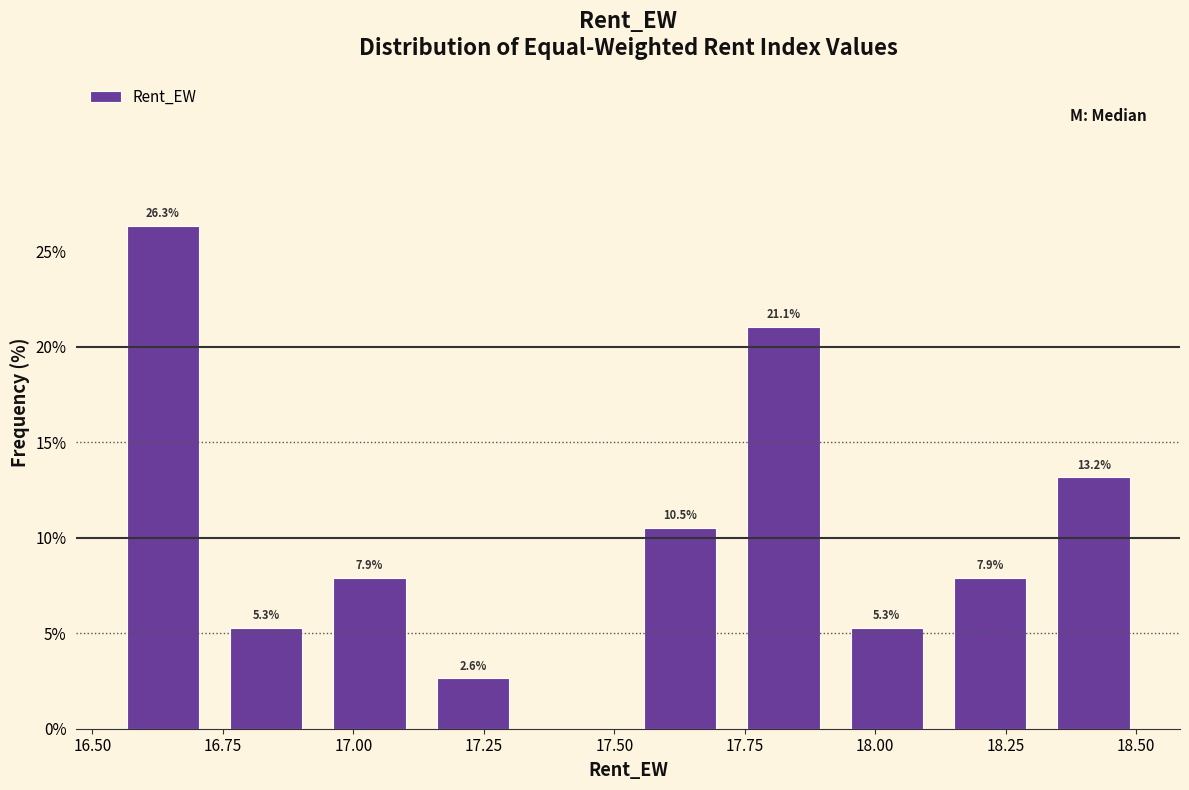

Around what value on the x-axis is the tallest bar? Give the approximate position of its centre, as read against the axis.

16.65